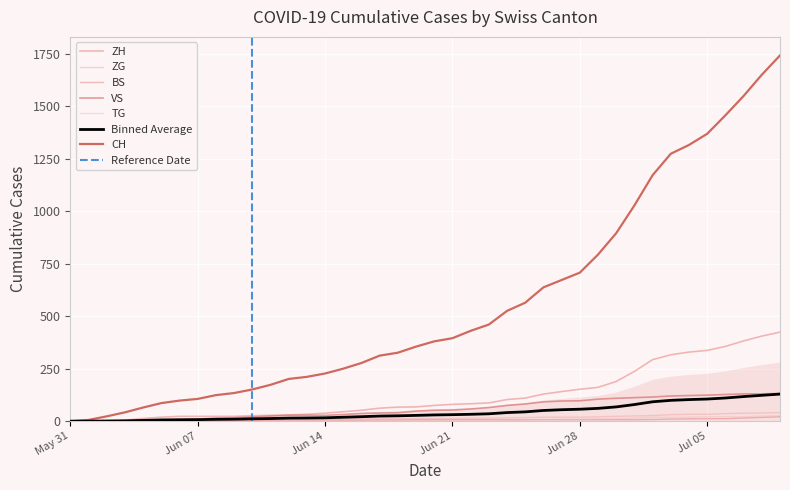

Reading left to right, extract all data points from this chart.

CH: 0	6	23	42	65	86	98	106	124	134	151	173	201	211	227	250	277	312	326	355	380	395	430	460	525	564	637	672	707	793	895	1027	1171	1273	1315	1368	1456	1548	1649	1741
ZH: 0	0	2	5	13	19	23	23	23	23	26	28	30	33	38	45	52	62	67	68	75	80	83	87	103	110	129	141	152	161	189	237	293	316	329	337	356	382	405	424
ZG: 0	0	0	0	0	0	0	0	1	3	5	5	9	9	9	11	12	13	13	13	13	13	14	14	16	17	19	19	19	21	23	25	27	31	33	33	36	38	39	41
BS: 0	0	0	1	1	4	4	4	4	5	5	5	5	5	5	5	5	6	6	7	7	7	7	7	7	7	7	7	7	7	7	7	8	10	11	12	12	15	18	21
VS: 0	1	2	2	4	7	7	10	15	16	20	24	28	28	28	32	37	39	40	48	52	53	58	65	75	82	92	96	97	105	109	112	115	120	122	124	127	130	130	132
TG: 0	0	0	0	0	0	0	0	1	1	1	1	1	1	1	1	1	2	2	2	2	2	2	3	4	6	8	10	10	11	12	15	19	19	19	21	21	21	24	27